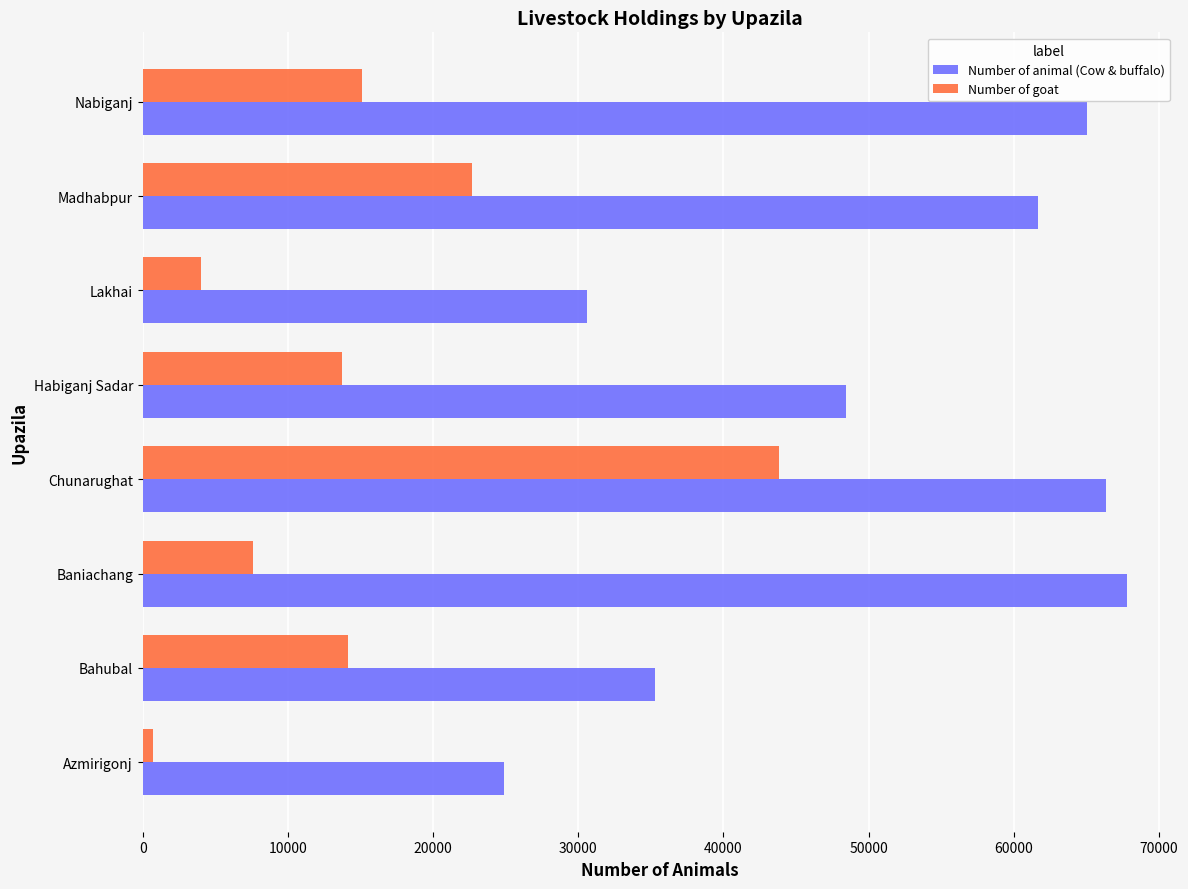

List the series in order of their peak value, highest first.

Number of animal (Cow & buffalo), Number of goat